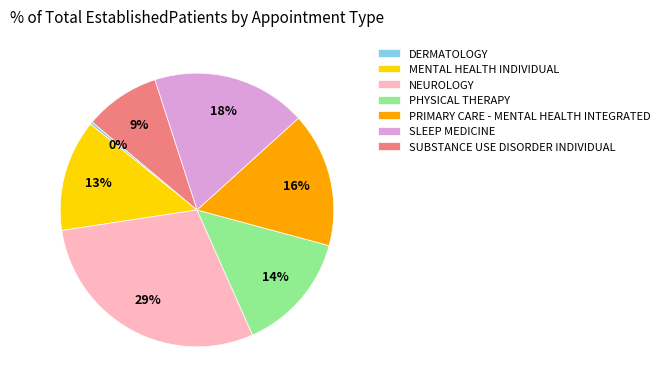

To the nearest percent, what portion does MENTAL HEALTH INDIVIDUAL represent?

13%